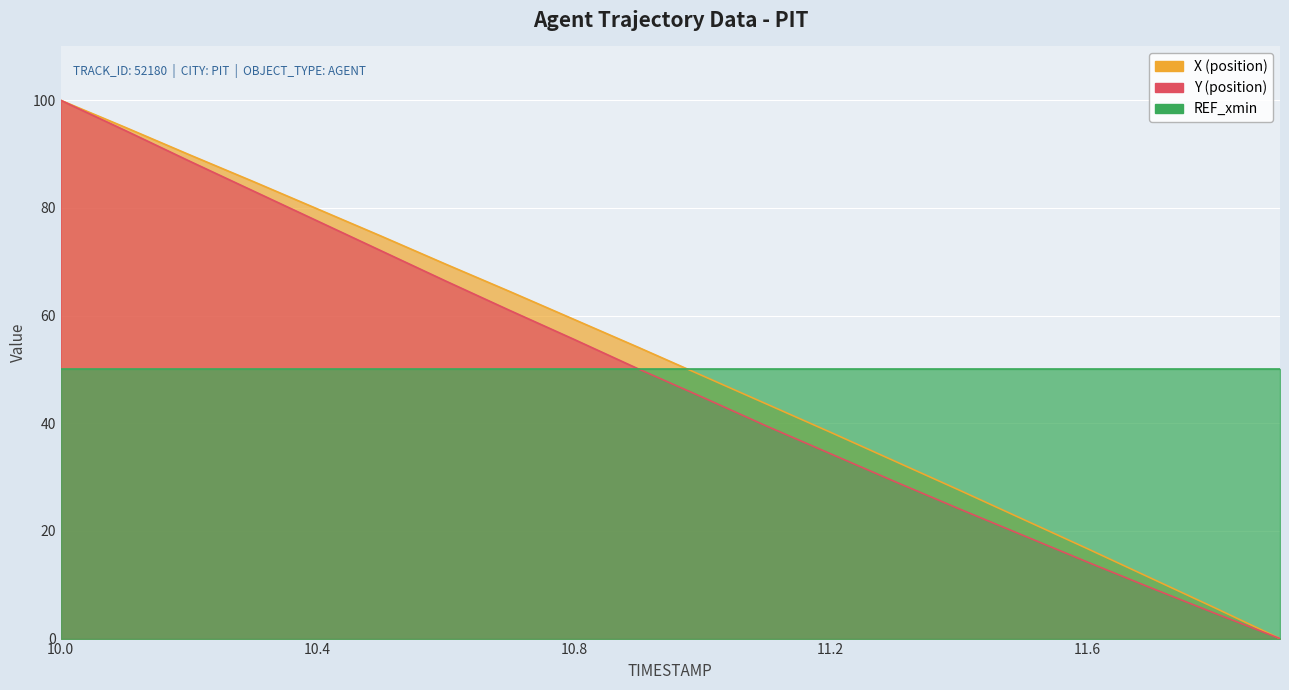

How many positive values does the X series have?

19